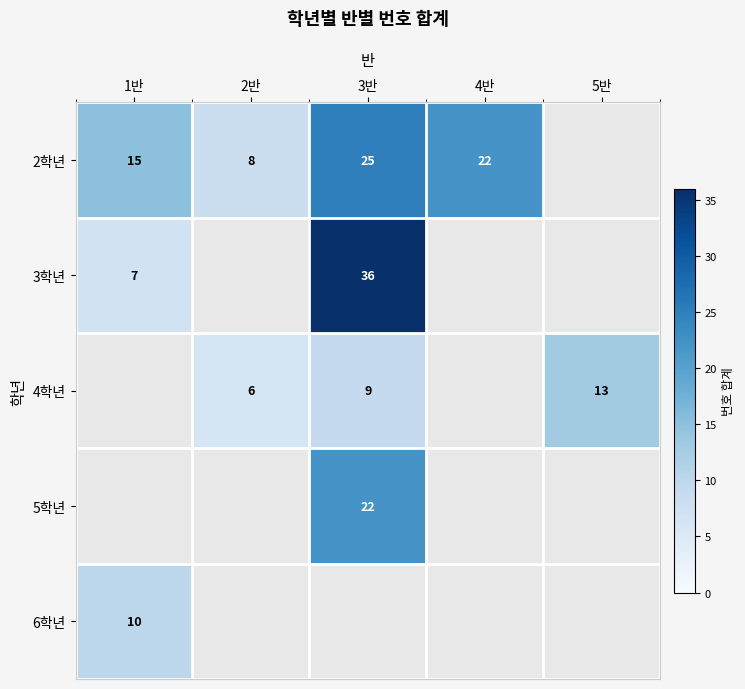

True or false: 2학년 has a value of 16 at 3반.

False